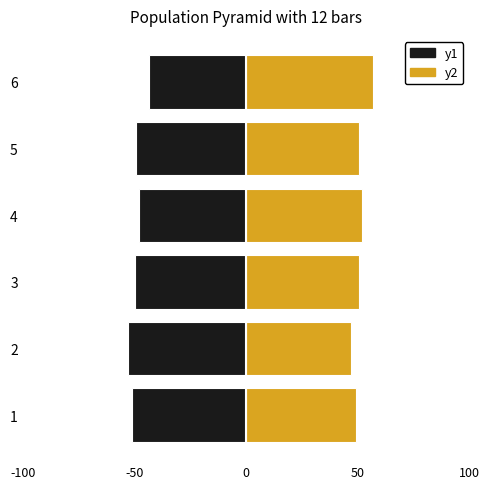

What is the value of the Mujer bar at the 4th from the left?

51.8